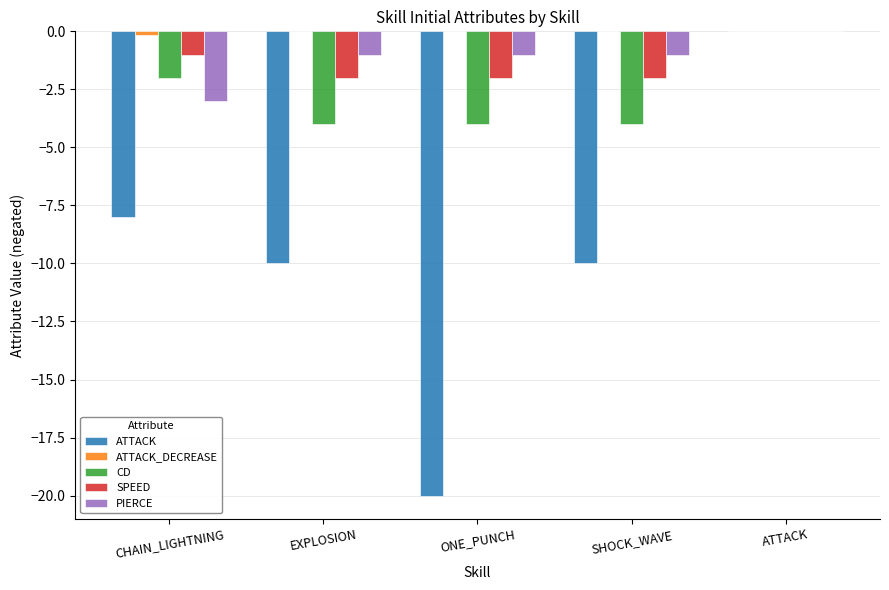

What is the sum of all CD values?

-14.0